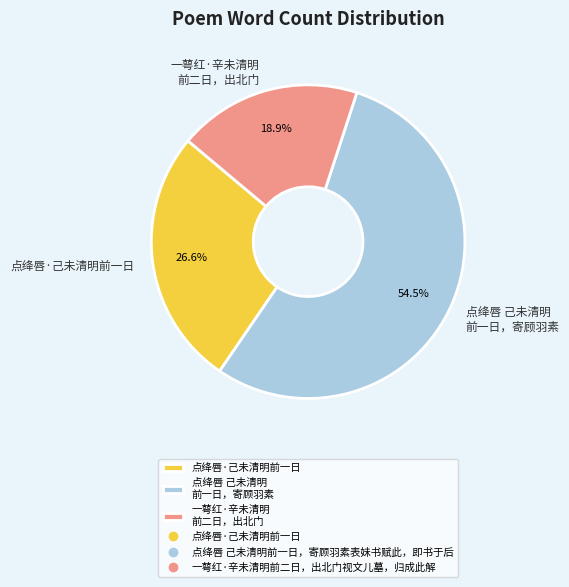

To the nearest percent, what percentage of the pie is 点绛唇·己未清明前一日?

27%